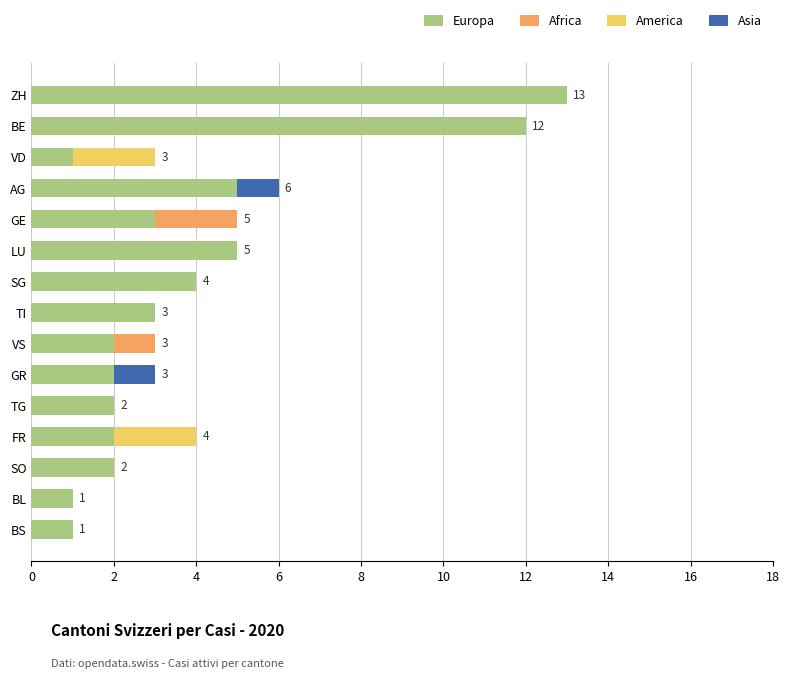

Is it true that Europa equals 2 at TG?

True